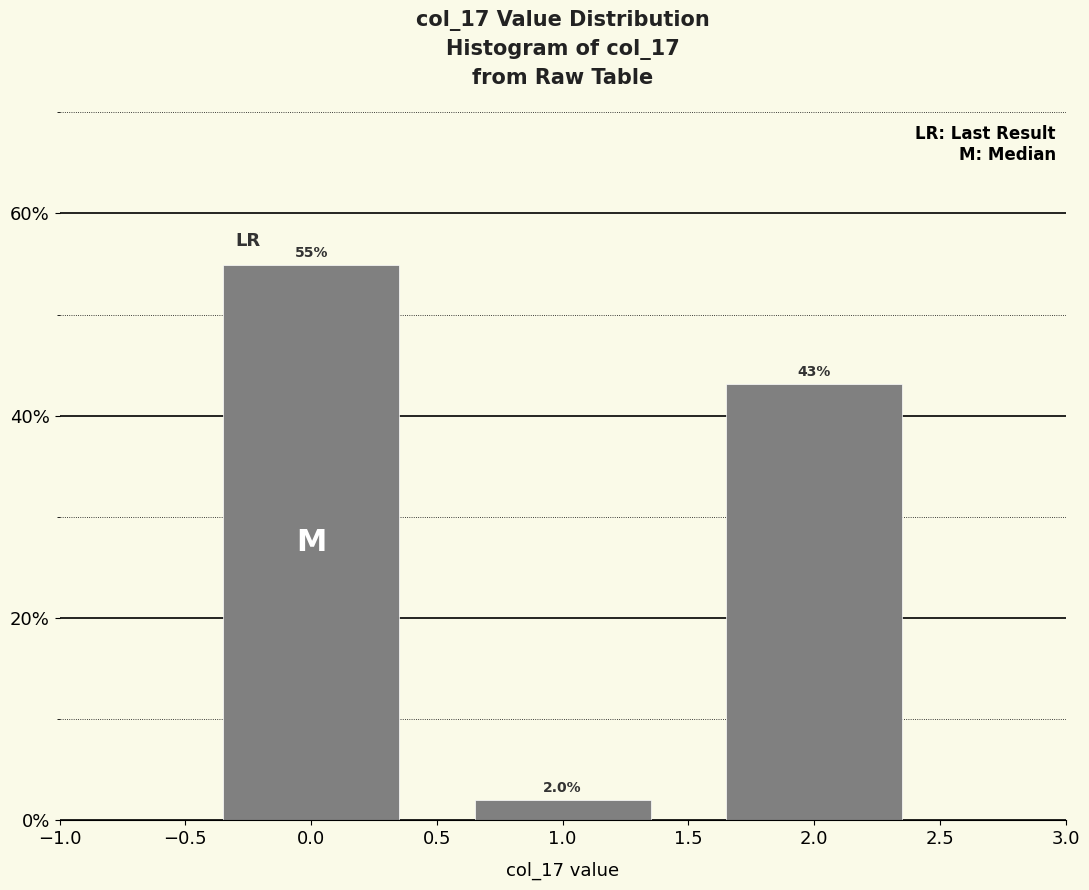

Reading left to right, transcribe all the data shown in this chart.

54.9	2.0	43.1